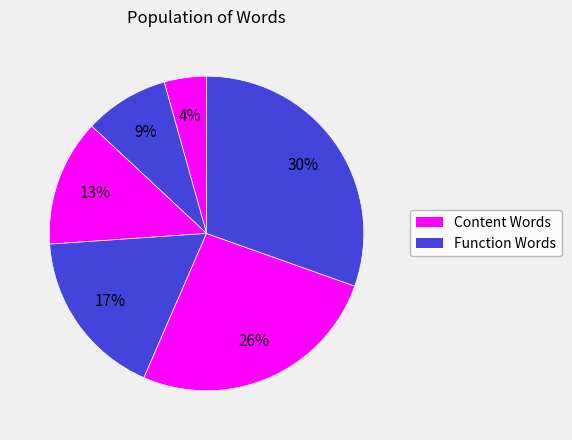

Count the number of slices in the pie.

6